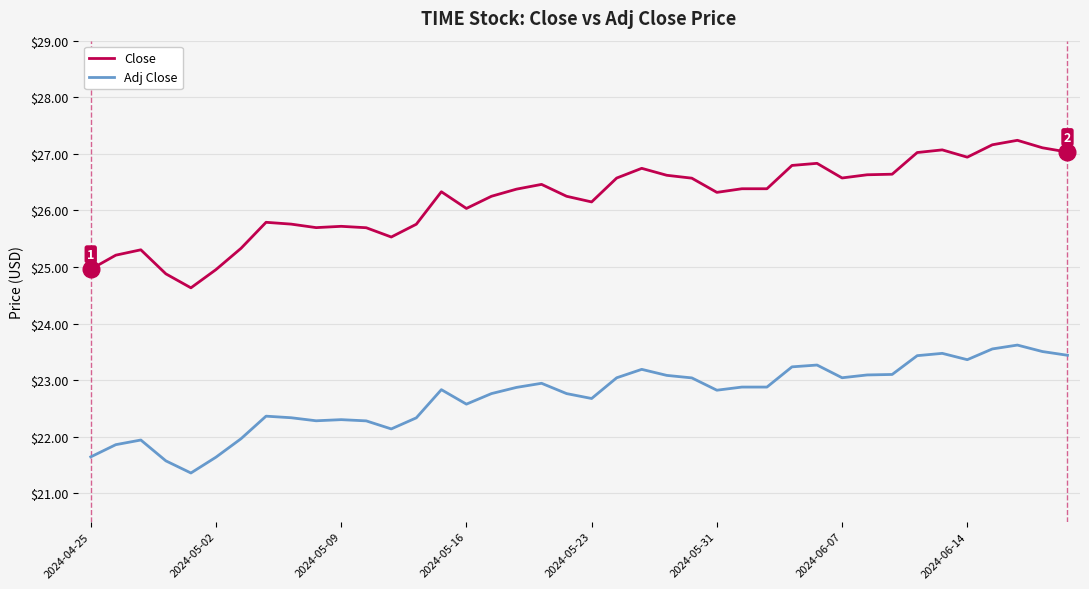

Does the chart have visible grid lines?

Yes